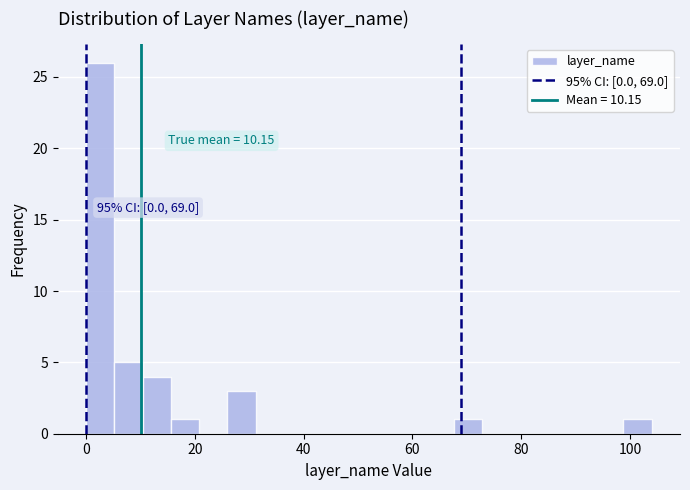

Around what value on the x-axis is the tallest bar? Give the approximate position of its centre, as read against the axis.

2